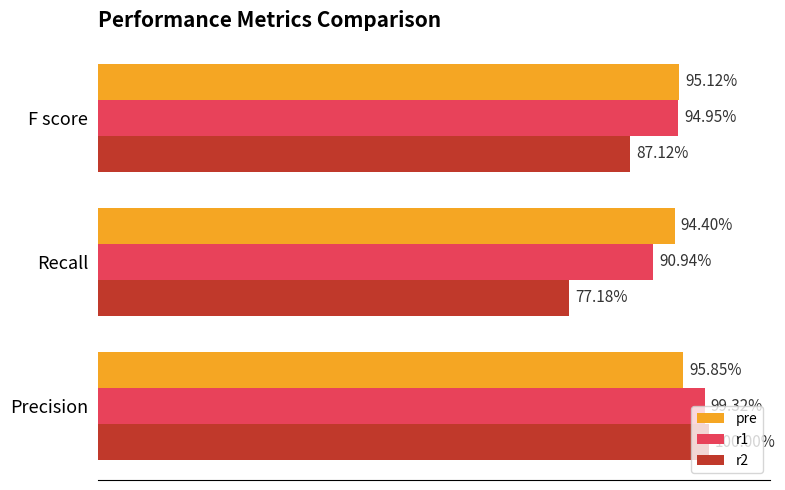

What is the sum of all pre values?

2.9